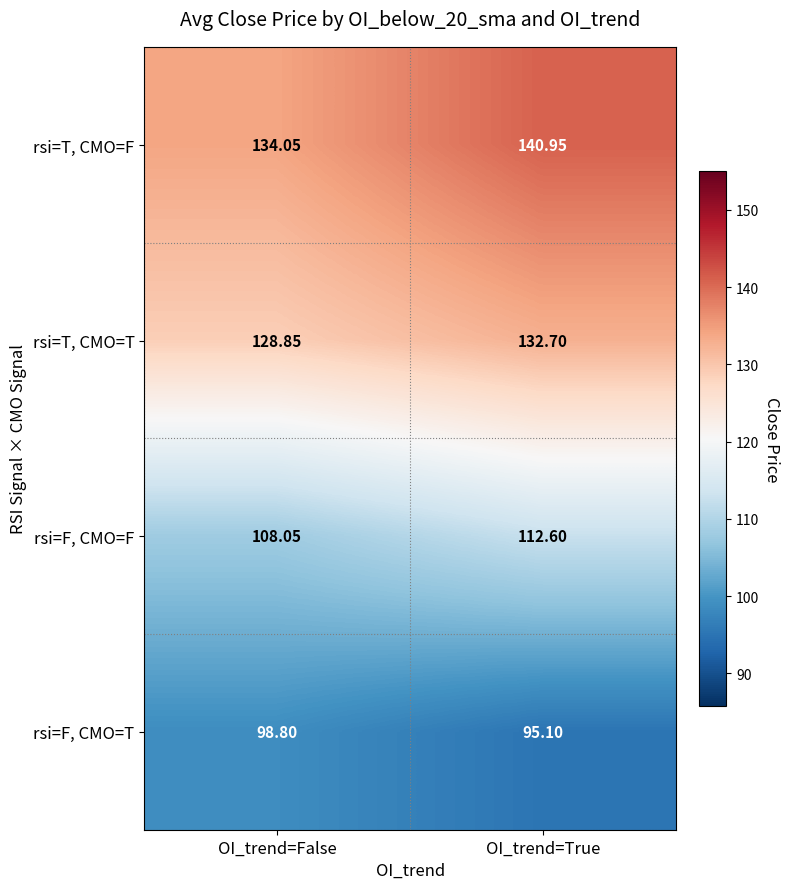

Rank the categories by rsi=T, CMO=F value from highest to lowest.

OI_trend=True, OI_trend=False